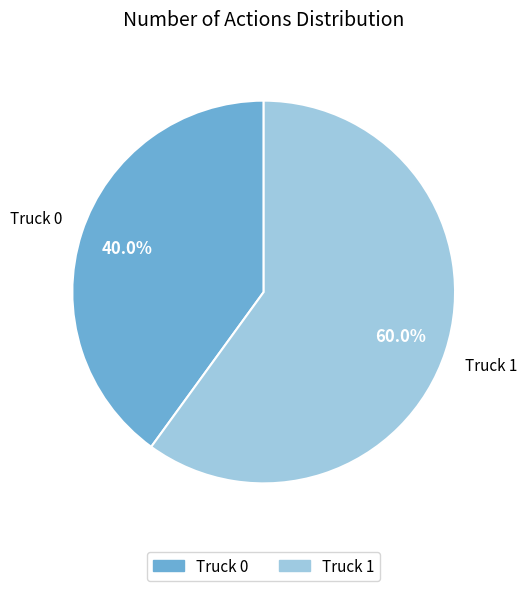

Between Truck 0 and Truck 1, which is larger?

Truck 1